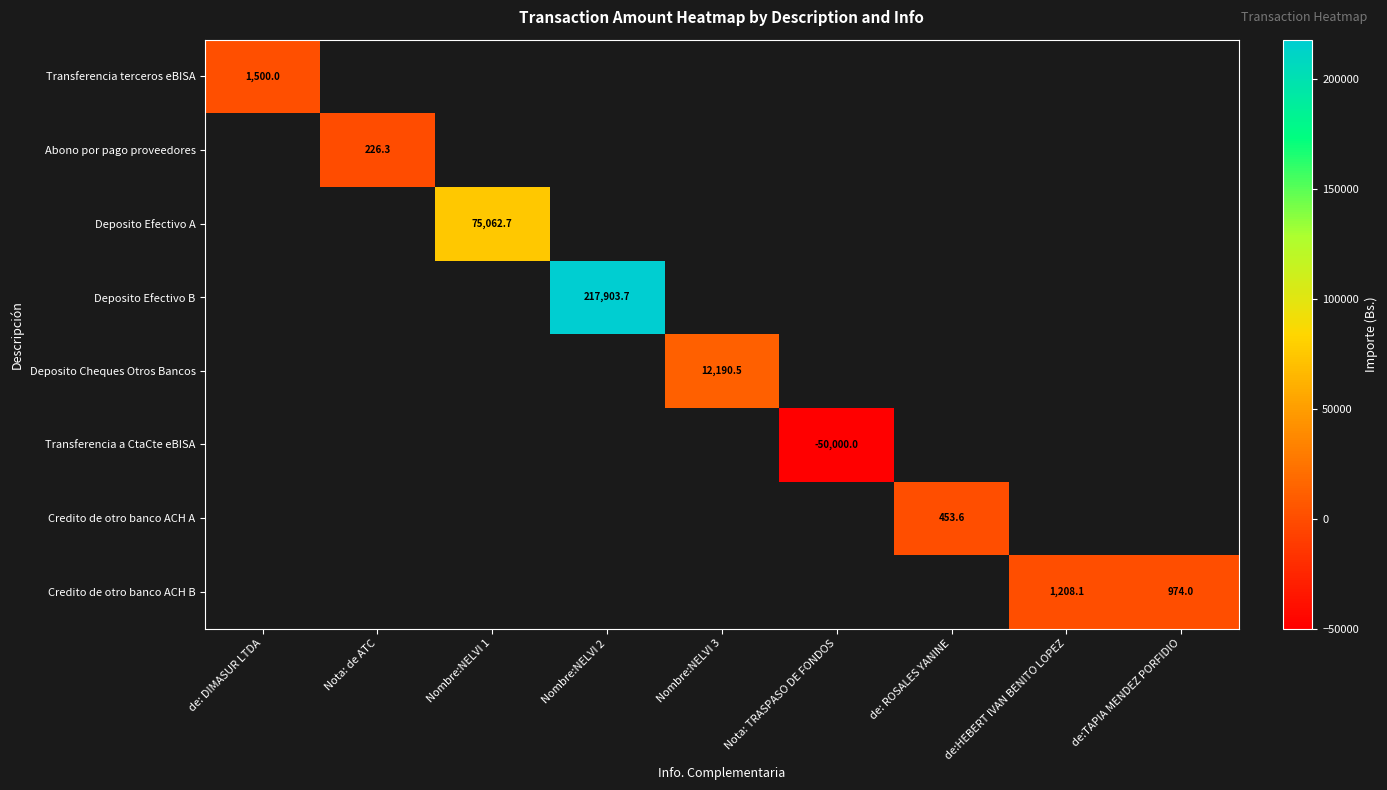

True or false: Transferencia terceros eBISA has a value of 1500.0 at de: DIMASUR LTDA.

True